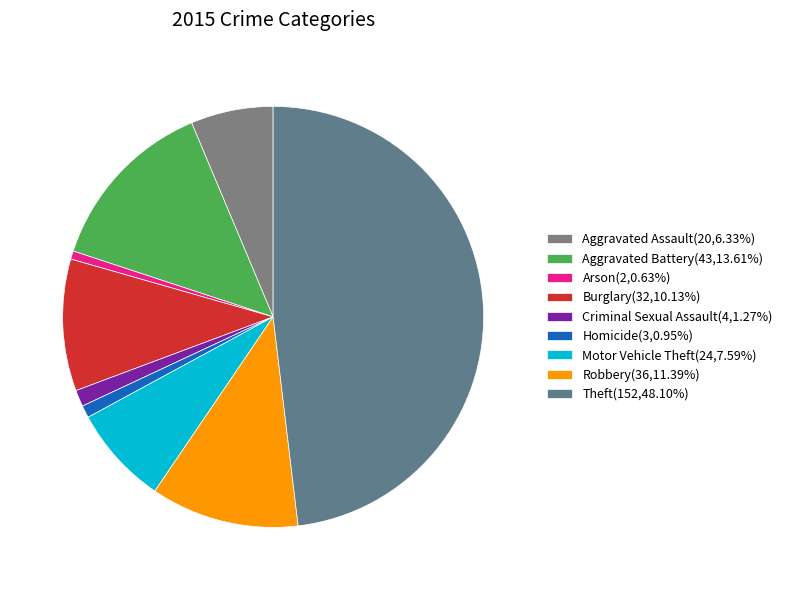

Count the number of slices in the pie.

9